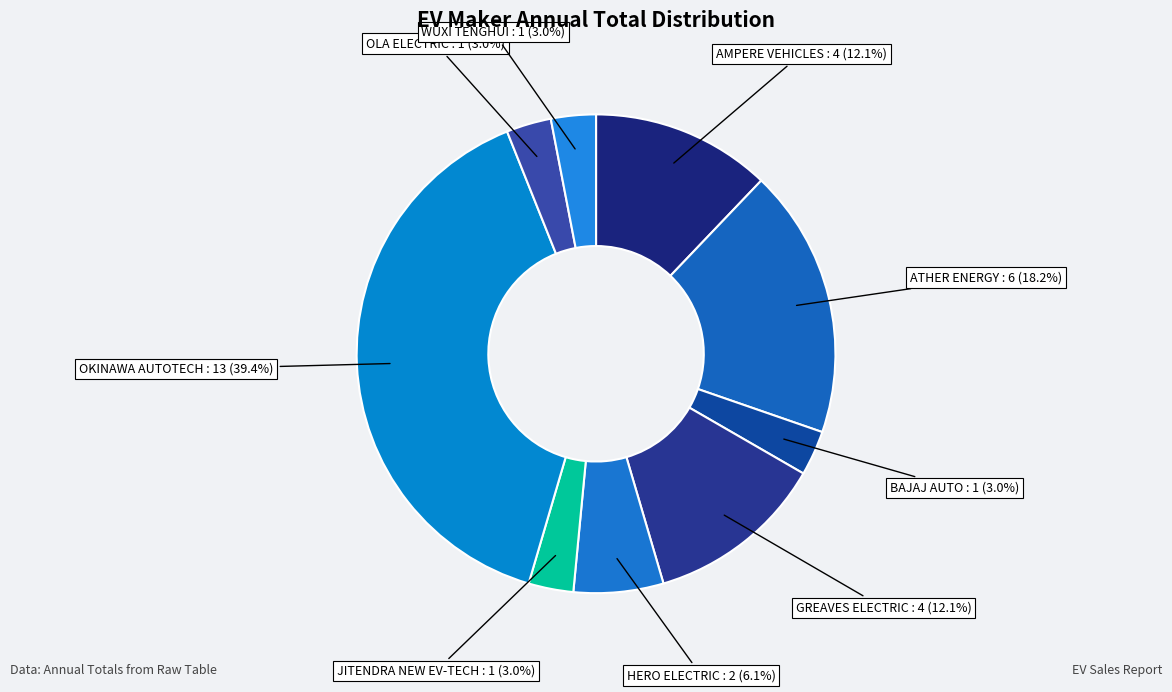

How many segments does this pie chart have?

9